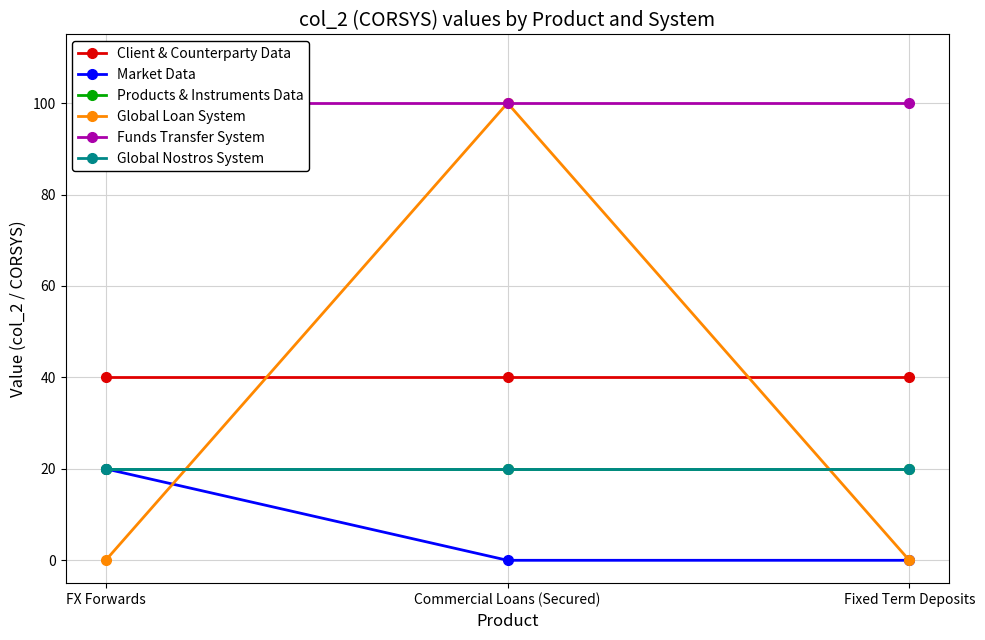

Reading right to left, list all the values displayed in this chart.

Client & Counterparty Data: 40	40	40
Market Data: 0	0	20
Products & Instruments Data: 20	20	20
Global Loan System: 0	100	0
Funds Transfer System: 100	100	100
Global Nostros System: 20	20	20